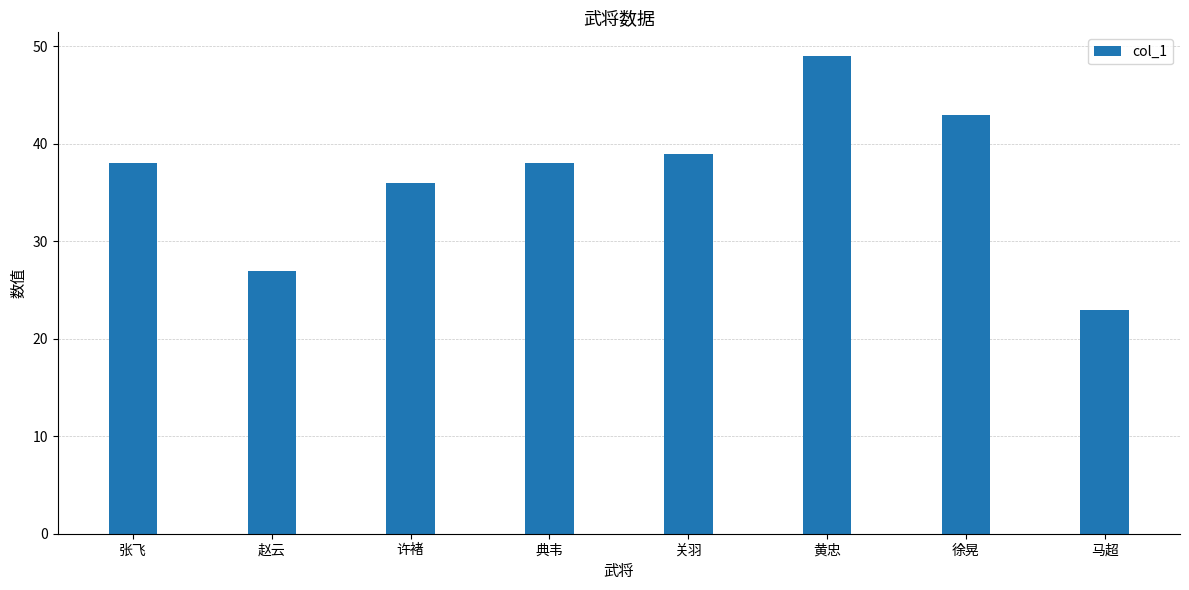

Approximately how many times larger is the value at 马超 compared to 赵云?

0.9